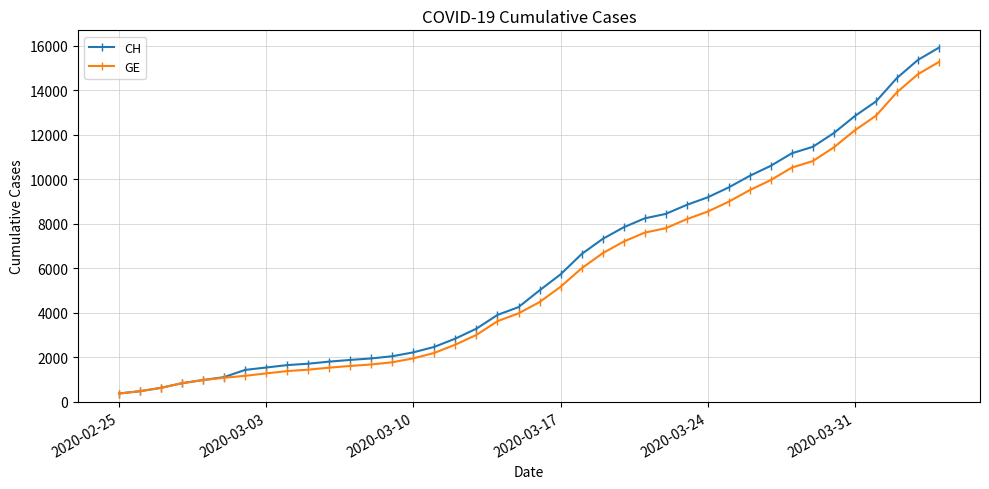

Which series has the widest spread of values?

CH